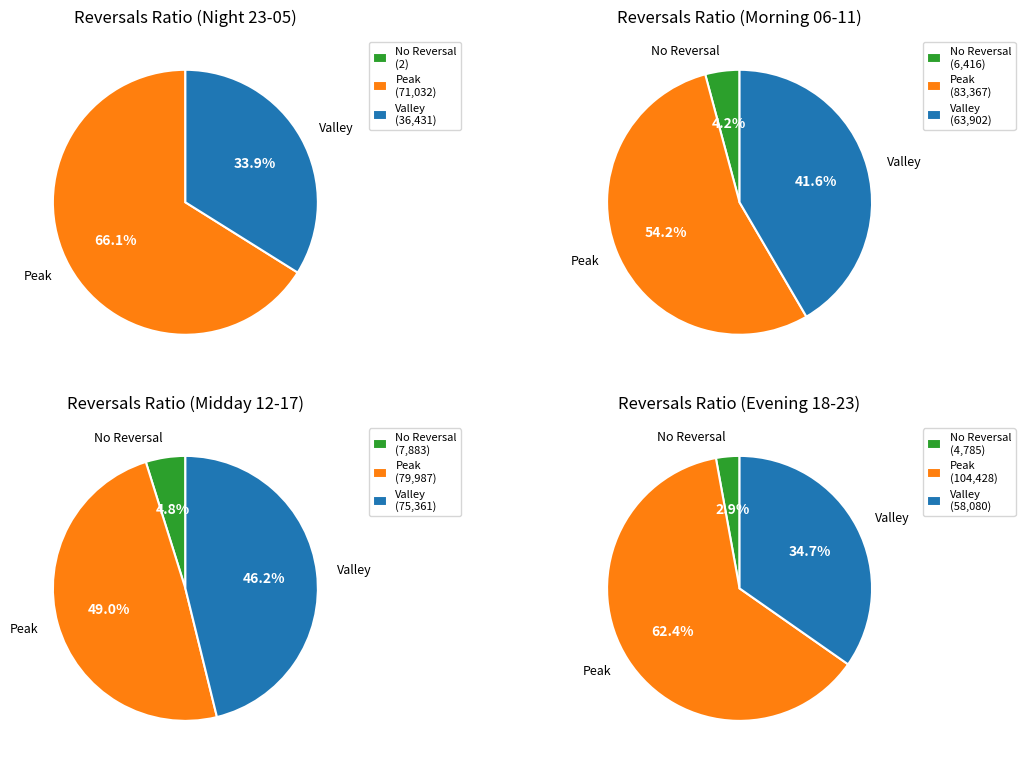

Rank the series by their maximum value, from lowest to highest.

No Reversal, Valley, Peak